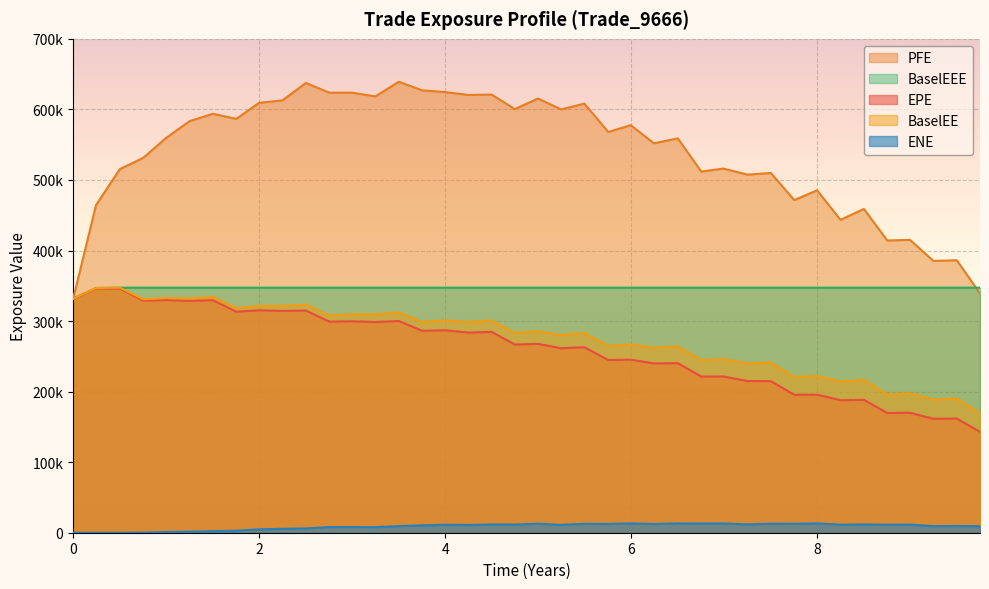

List the series in order of their peak value, lowest first.

ENE, EPE, BaselEE, BaselEEE, PFE